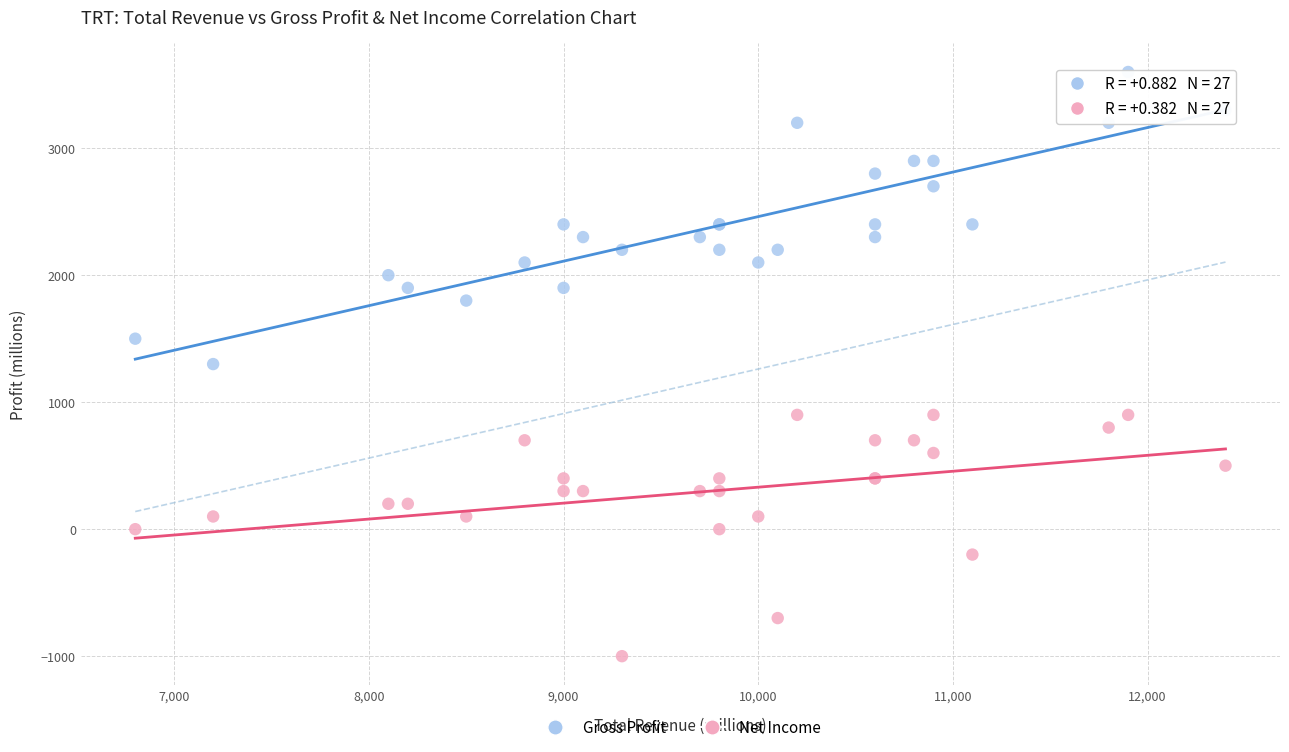

Which series has the largest Y range (max minus min)?

Gross Profit